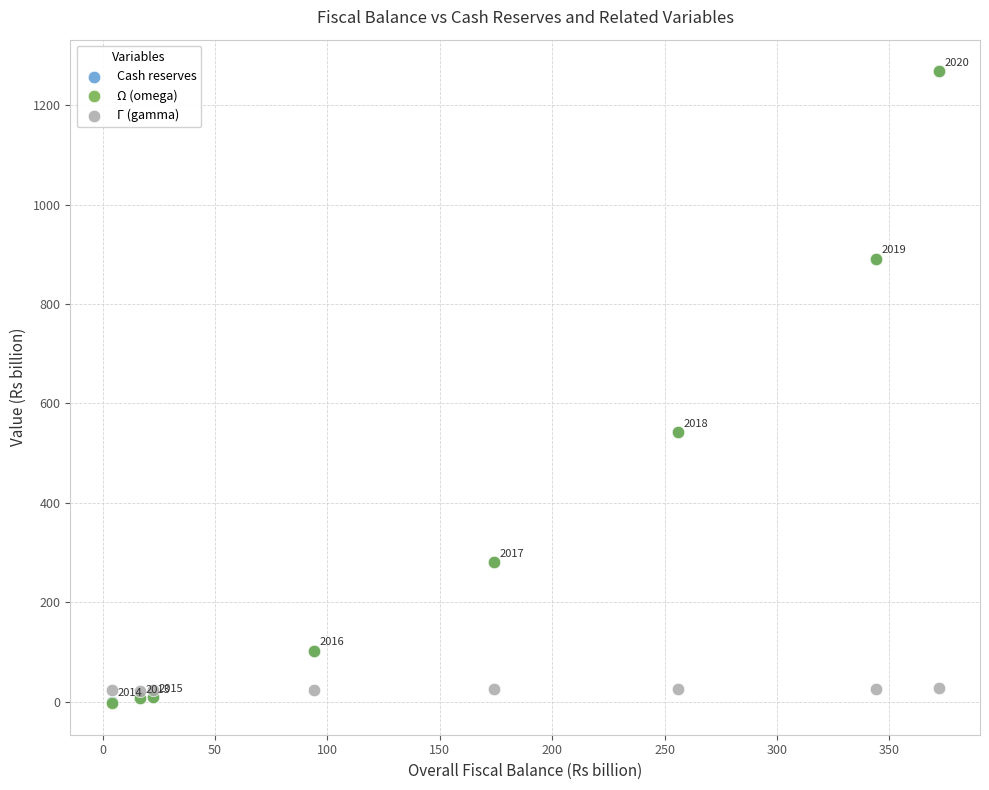

What are all the series names shown in the legend?

Cash reserves, Ω (omega), Γ (gamma)